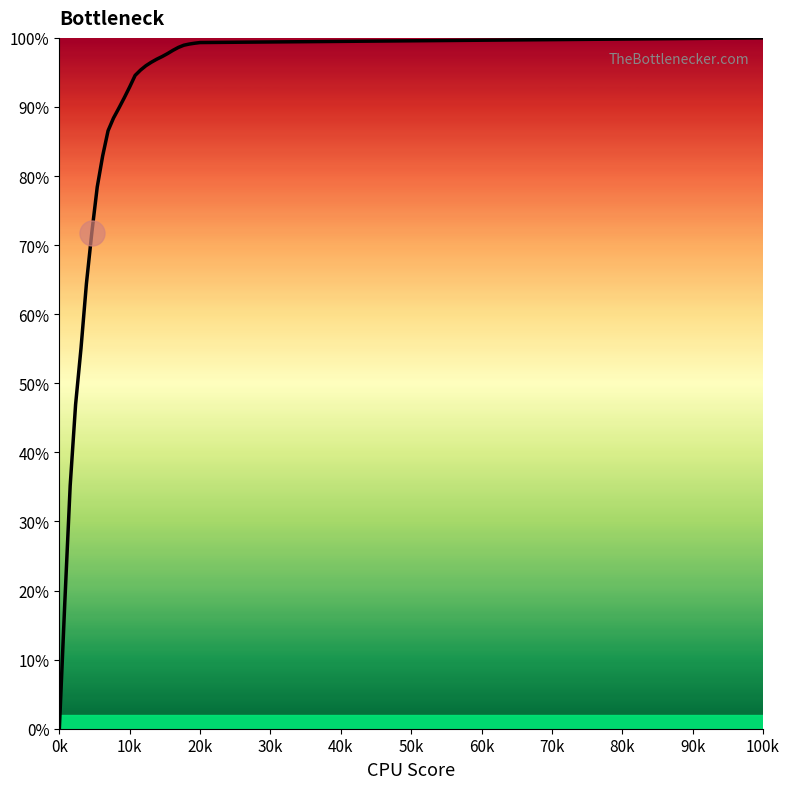

How many distinct data groups are displayed?

1